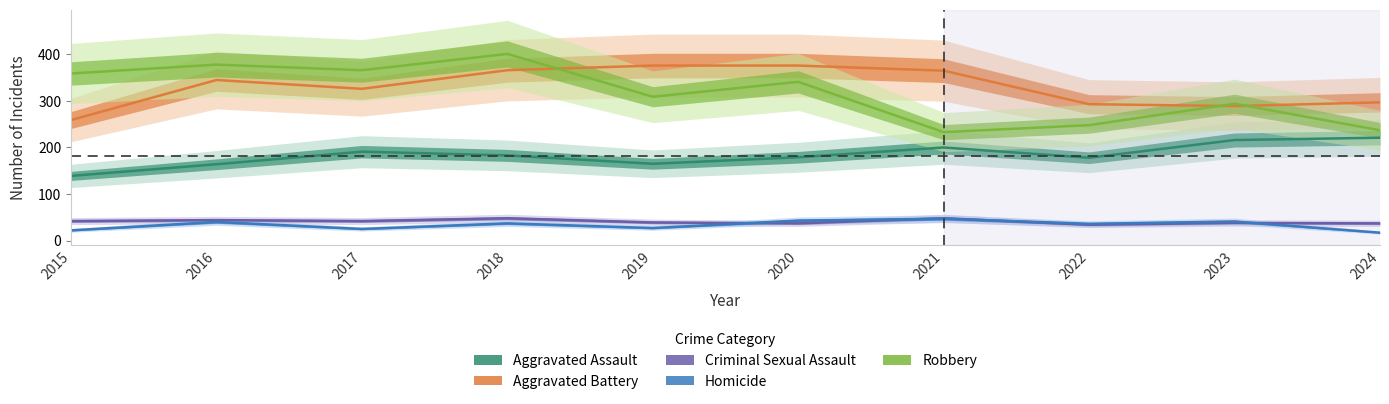

List the series in order of their peak value, lowest first.

Homicide, Criminal Sexual Assault, Aggravated Assault, Aggravated Battery, Robbery